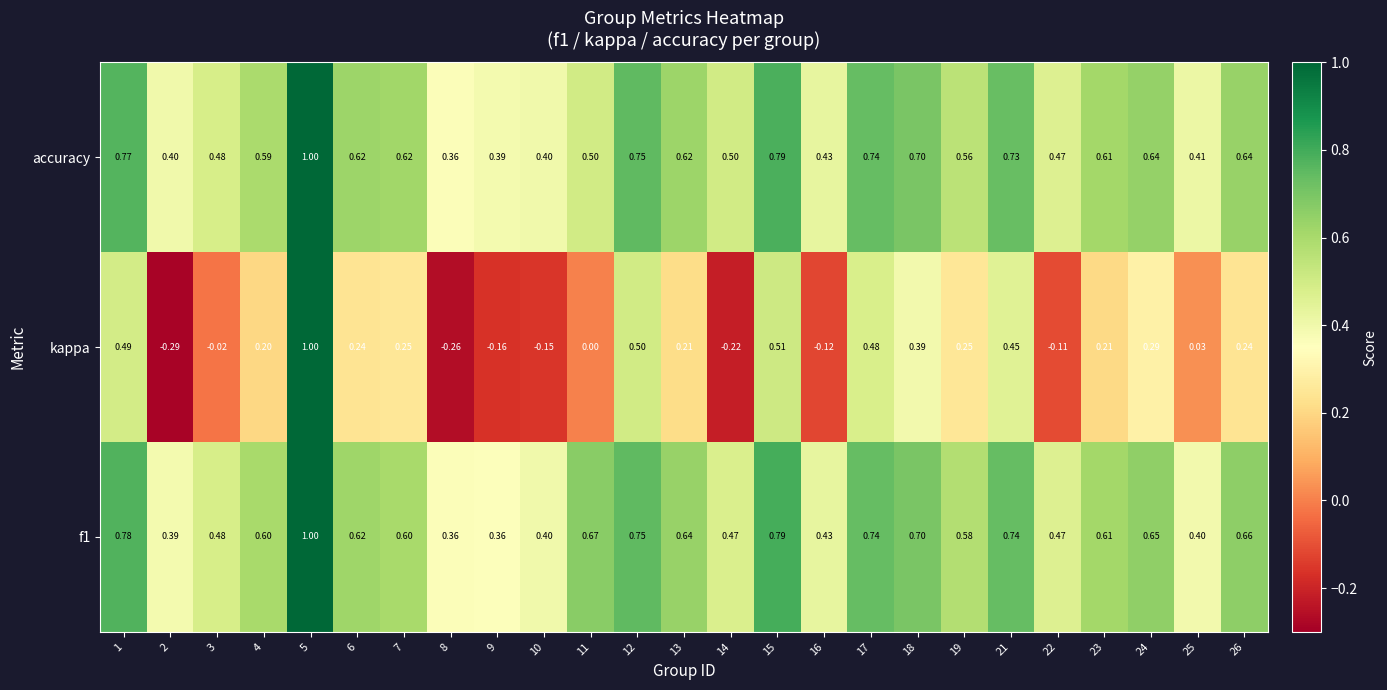

How many series are shown in this chart?

3